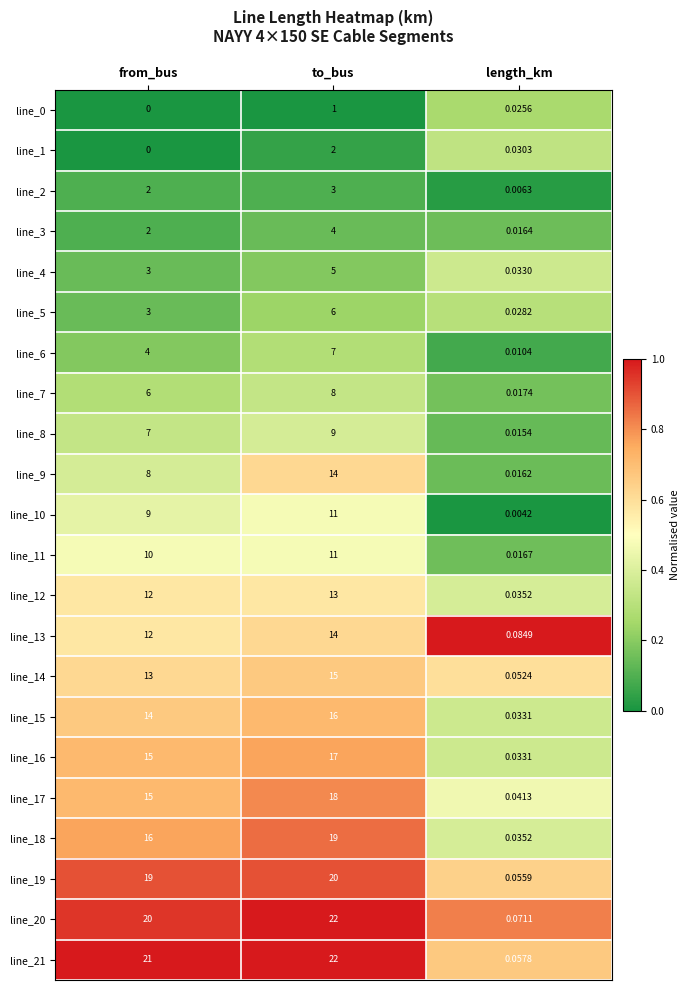

At which label does line_7 reach its minimum?

length_km